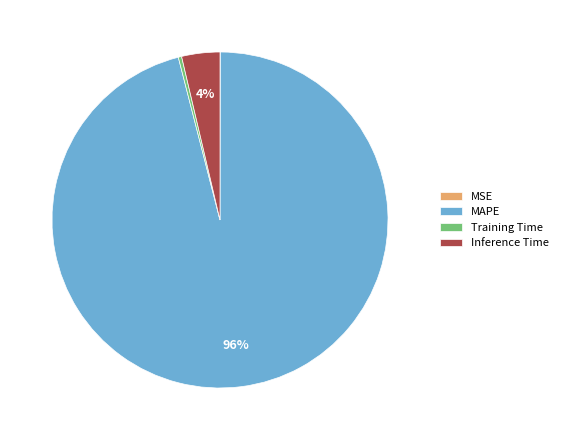

Which slice represents more than half of the pie?

MAPE